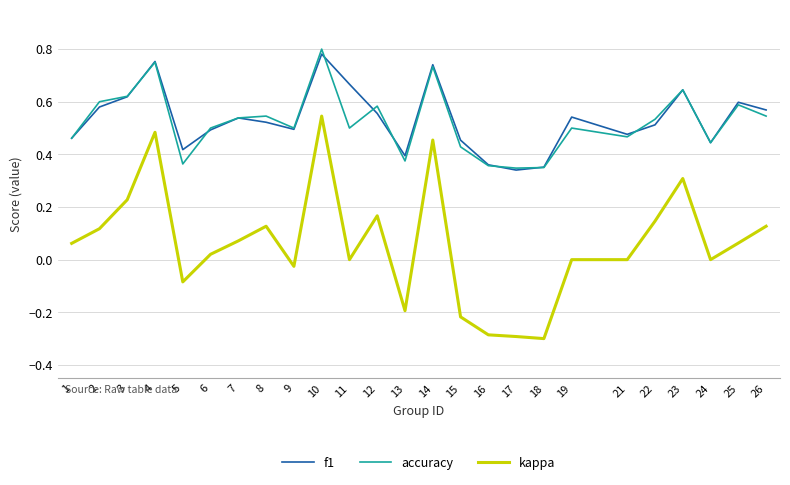

True or false: accuracy and kappa intersect in this chart.

False